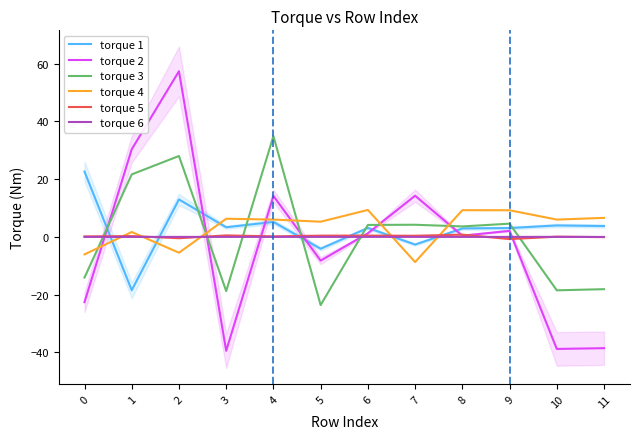

At which label does torque 2 first exceed 1?

1